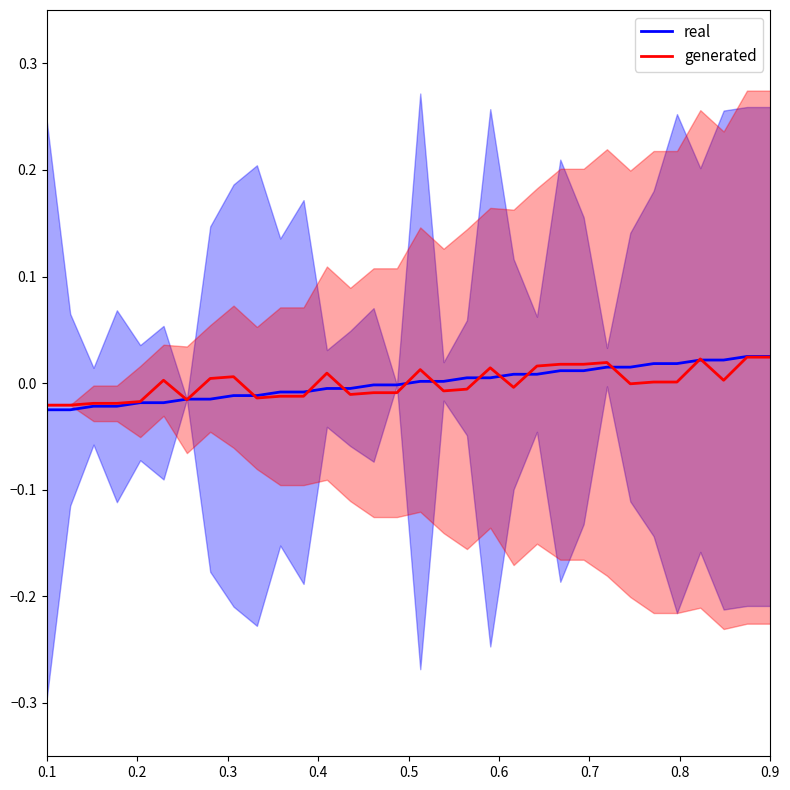

Which series has the largest total across all categories?

real